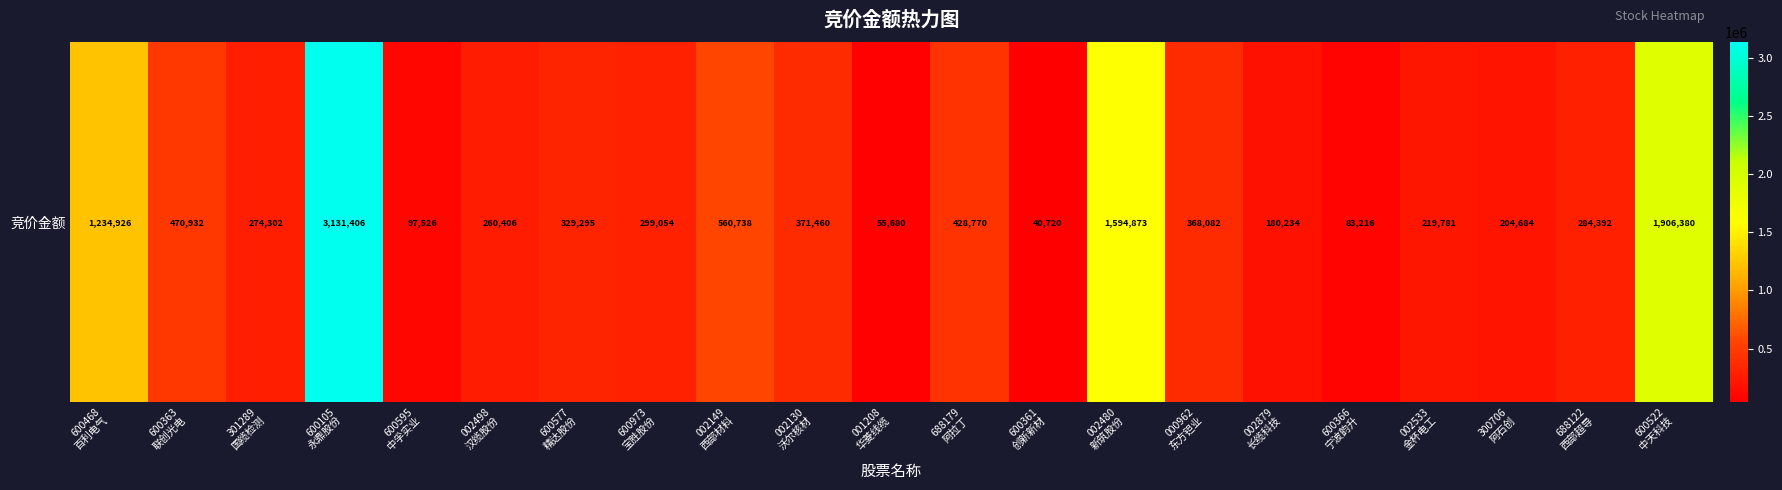

Reading right to left, what are all the values shown in this chart?

600522
中天科技=1906380	688122
西部超导=284392	300706
阿石创=204684	002533
金杯电工=219781	600366
宁波韵升=83216	002879
长缆科技=180234	000962
东方钽业=368082	002480
新筑股份=1594873	600361
创新新材=40720	688179
阿拉丁=428770	001208
华菱线缆=55680	002130
沃尔核材=371460	002149
西部材料=560738	600973
宝胜股份=299054	600577
精达股份=329295	002498
汉缆股份=260406	600595
中孚实业=97526	600105
永鼎股份=3131406	301289
国缆检测=274302	600363
联创光电=470932	600468
百利电气=1234926